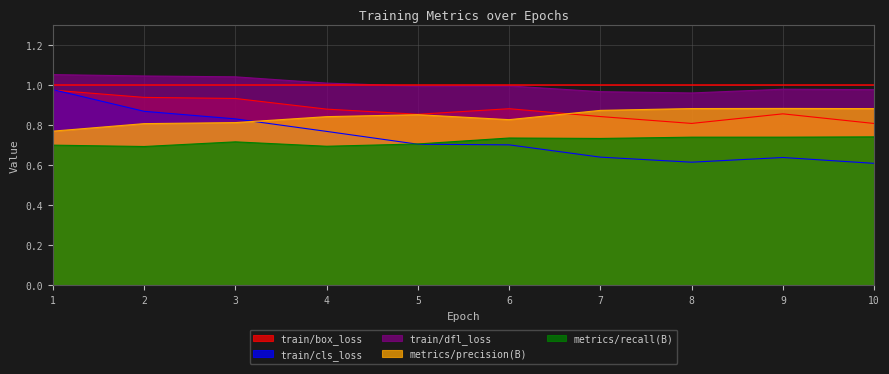

At how many categories does at least one series exceed 0?

10